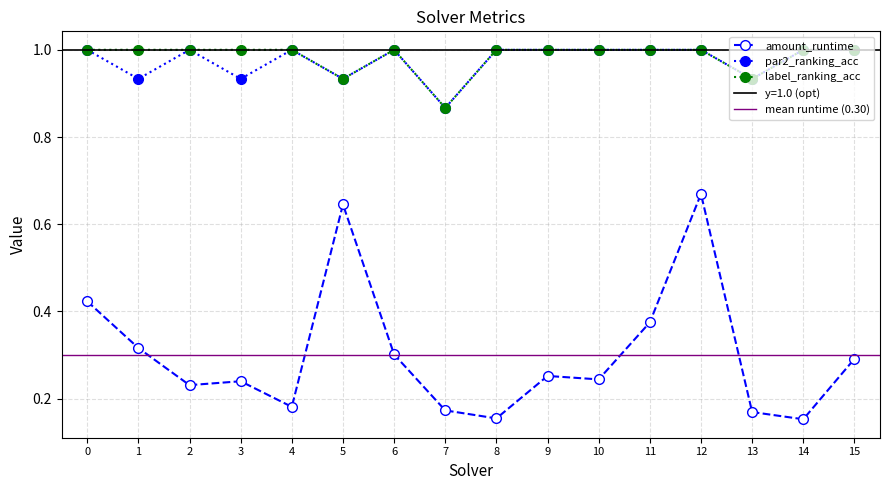

True or false: amount_runtime and par2_ranking_acc intersect in this chart.

False